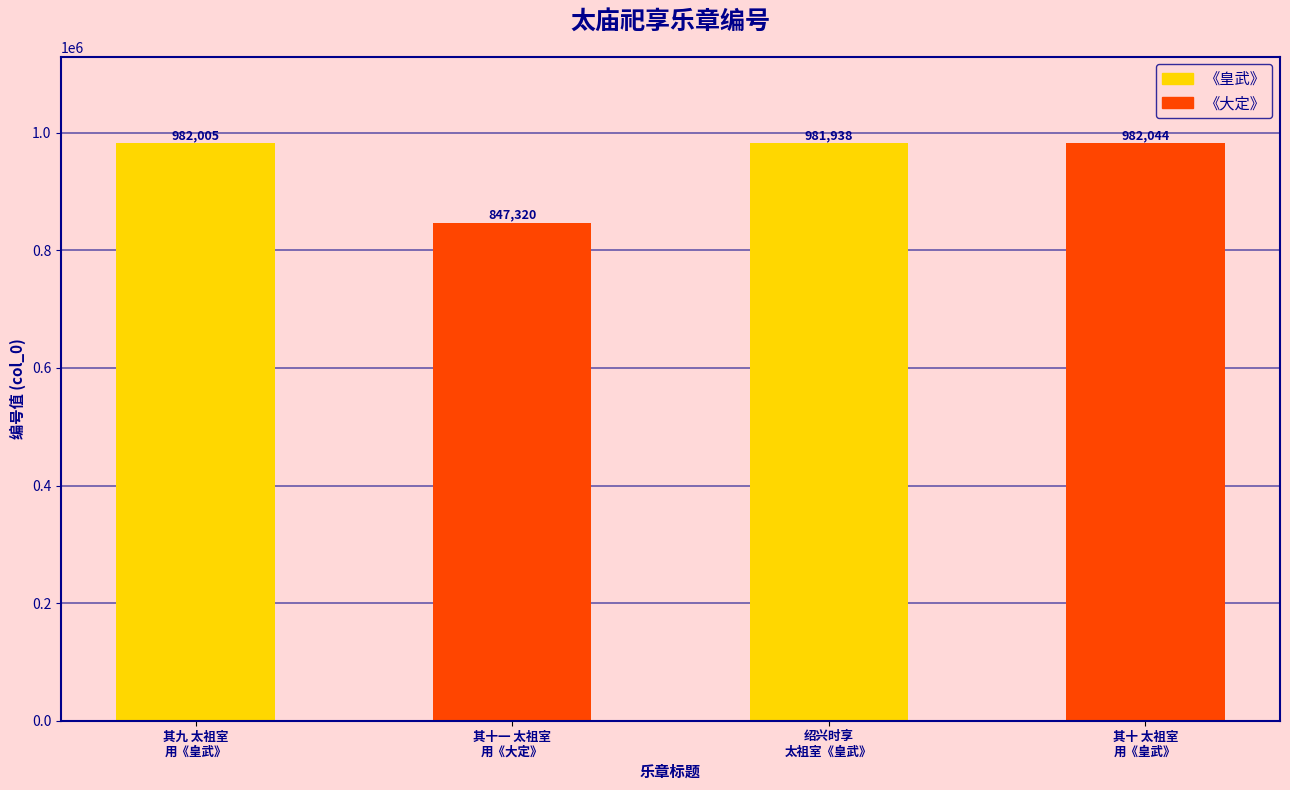

What is the sum of all values?

3793307